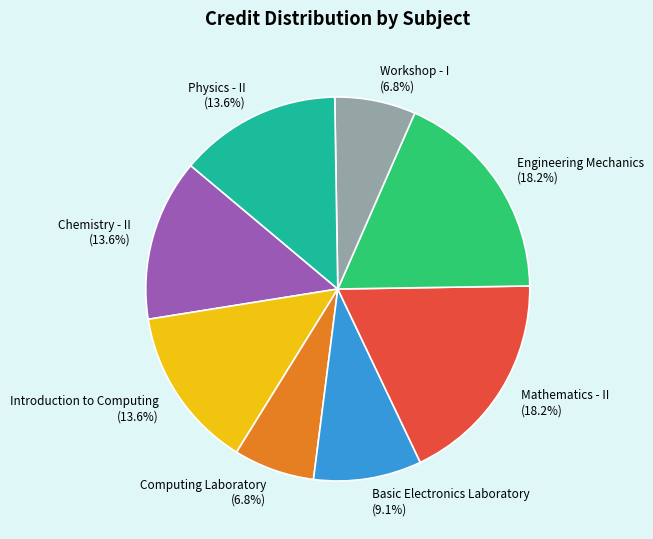

How many segments does this pie chart have?

8